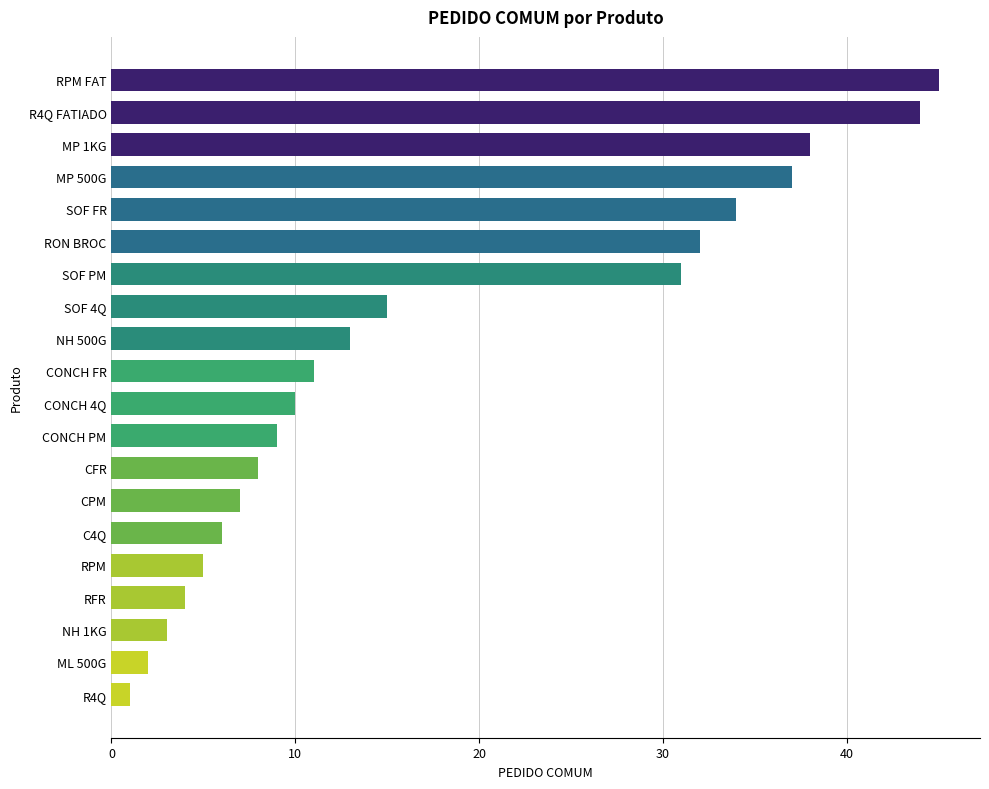

Which category has the highest value across all series?

RPM FAT